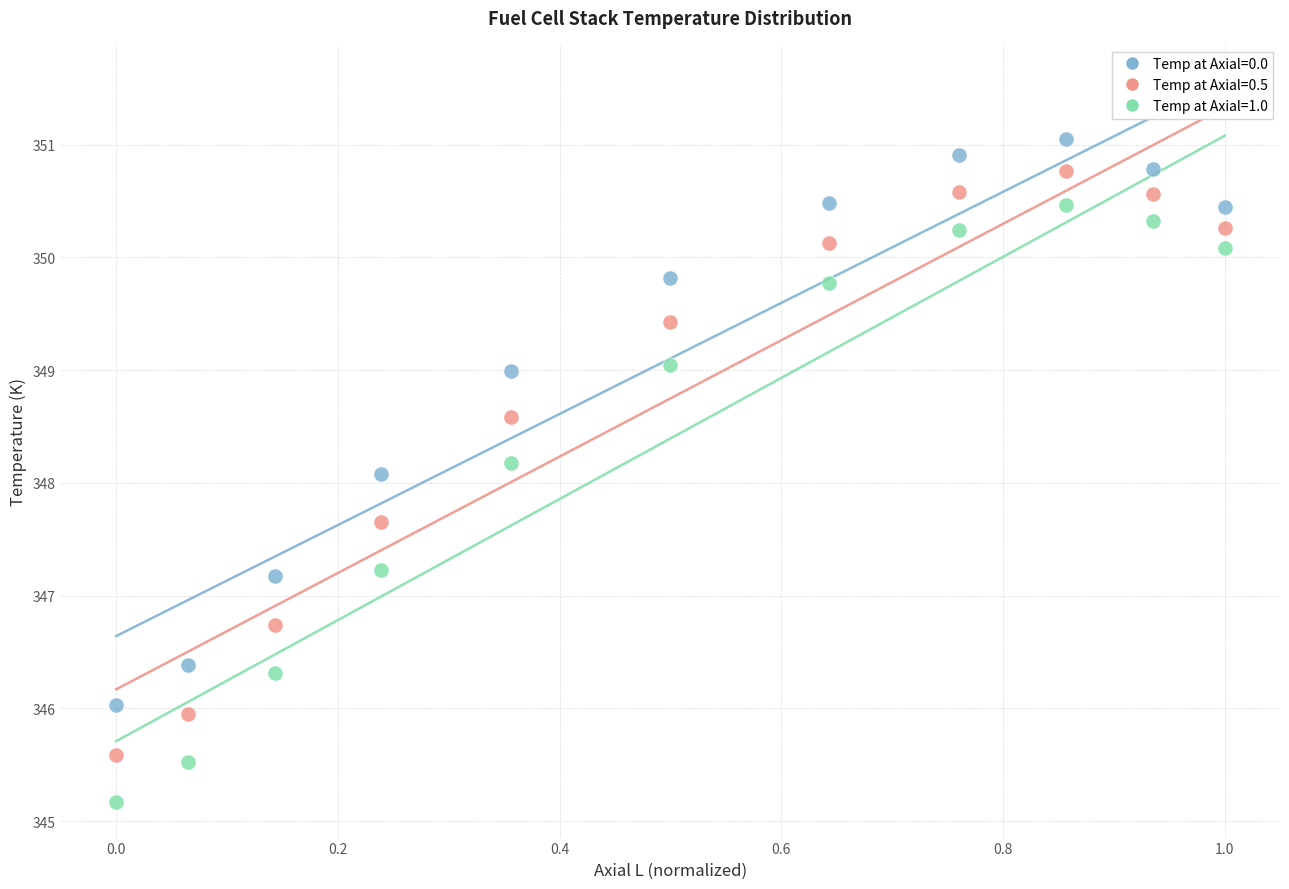

Across all series, what Y value is closest to 348?

348.1